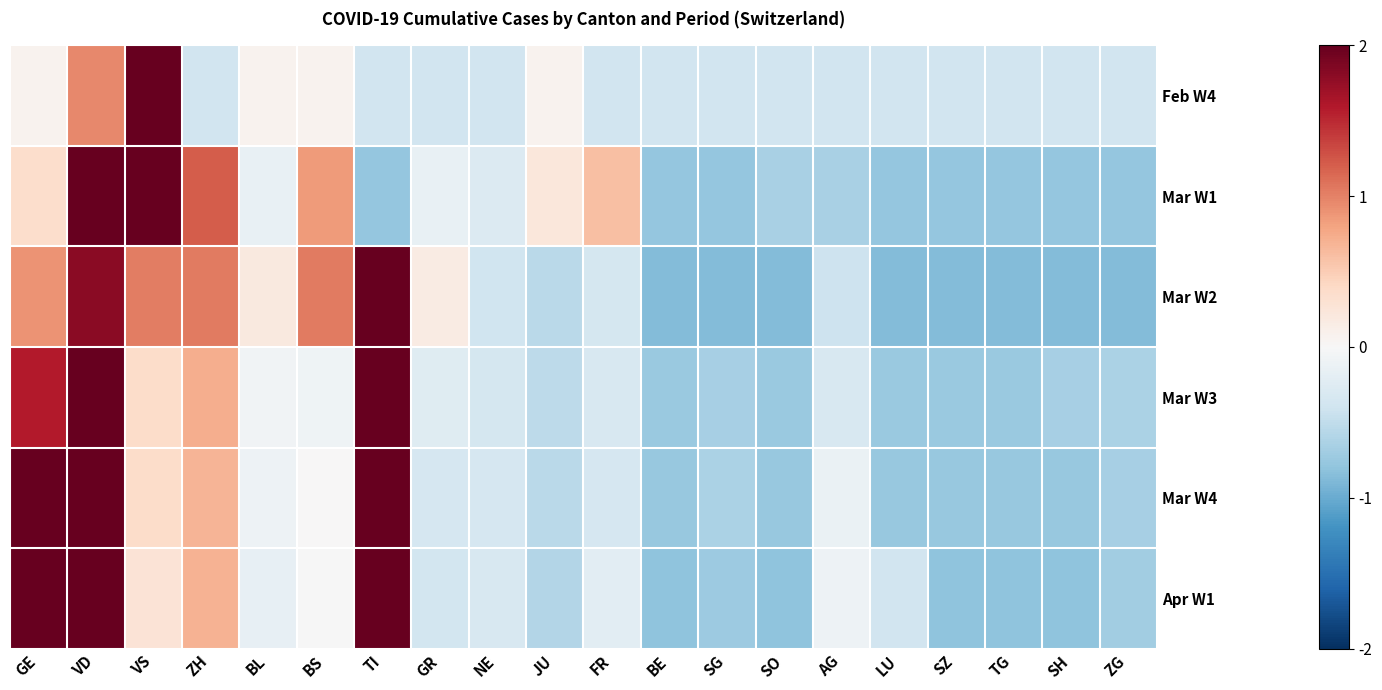

Which series changed the most between SZ and TG?

Feb W4